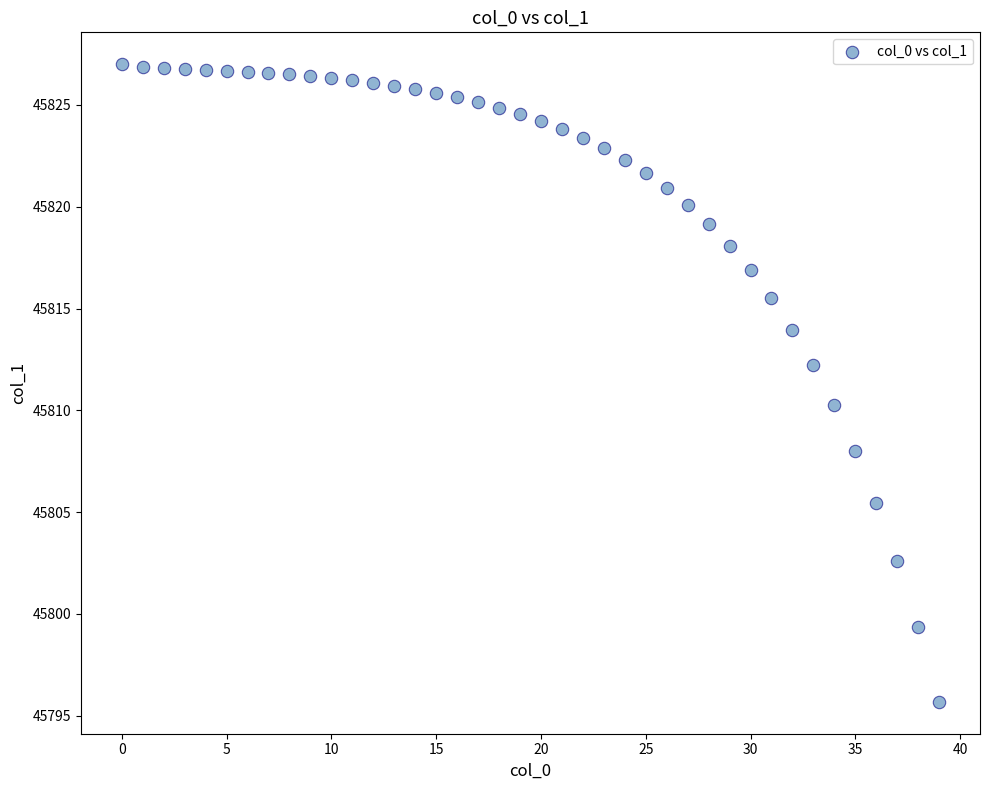

What is the range of Y values (max minus min)?

31.3